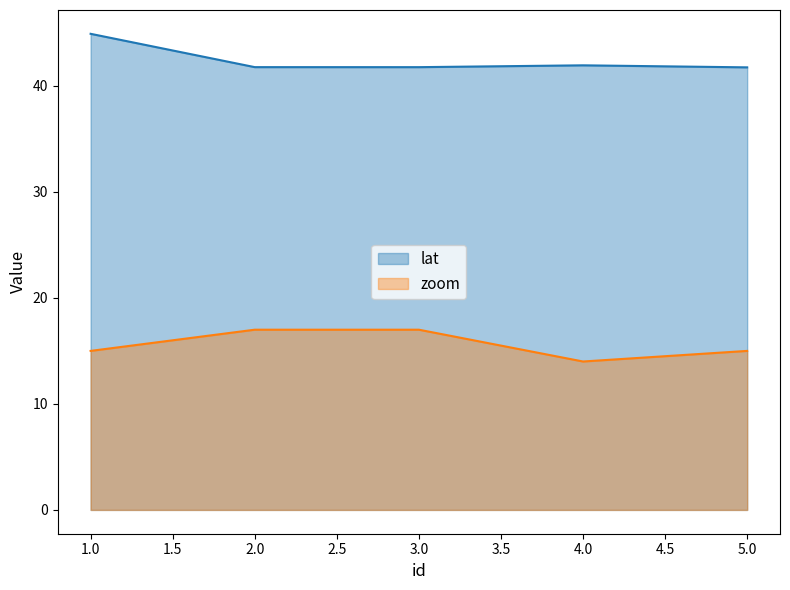

What is the total value across all series at 5.0?

56.7